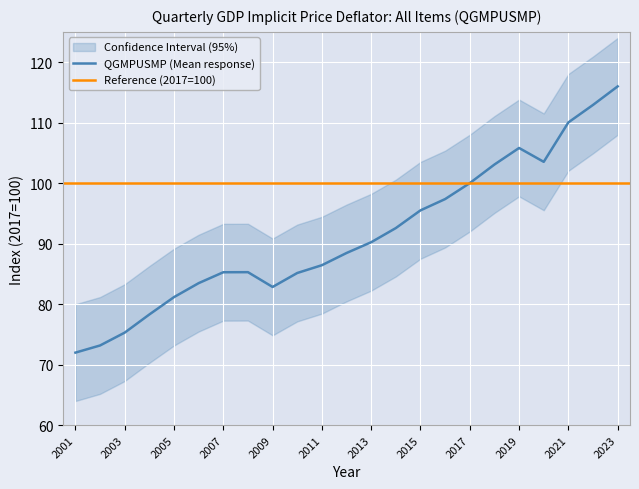

Does the chart display data point markers on the line(s)?

No